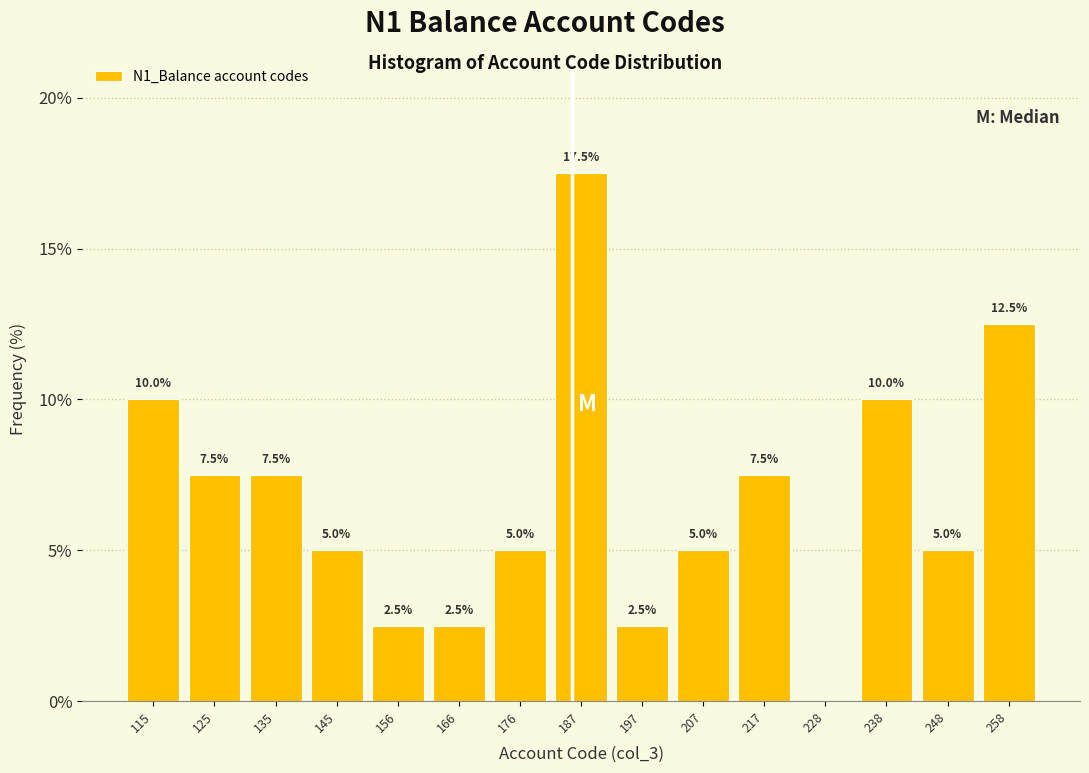

Over which range of the x-axis is the bar tallest?

182 to 192